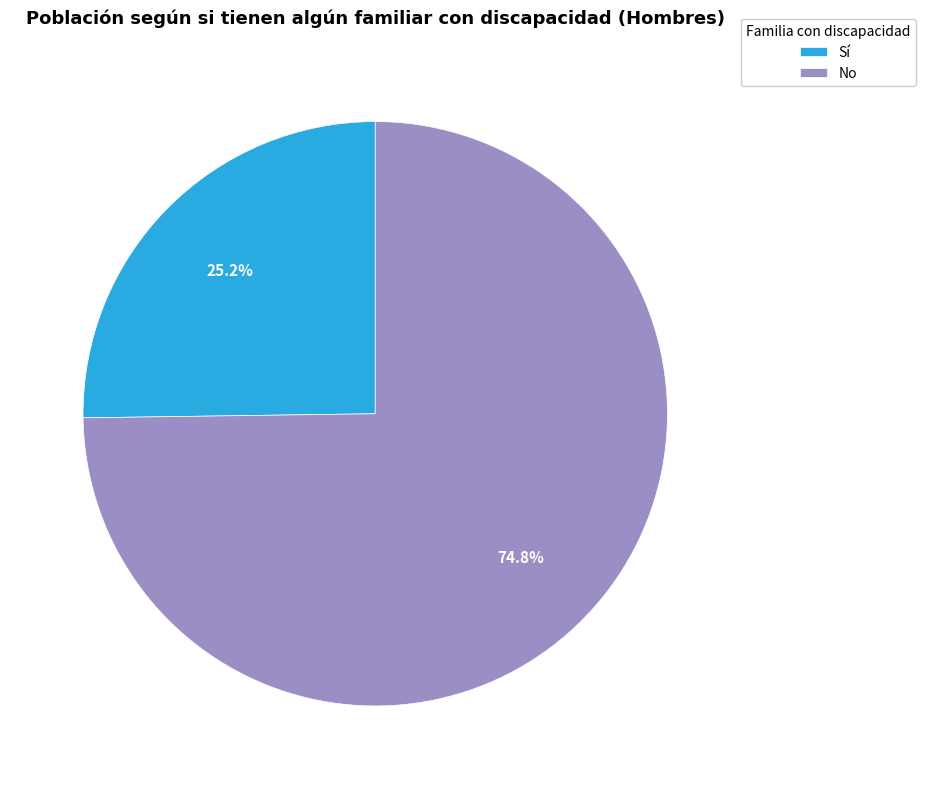

Rank the categories by value from highest to lowest.

No, Sí